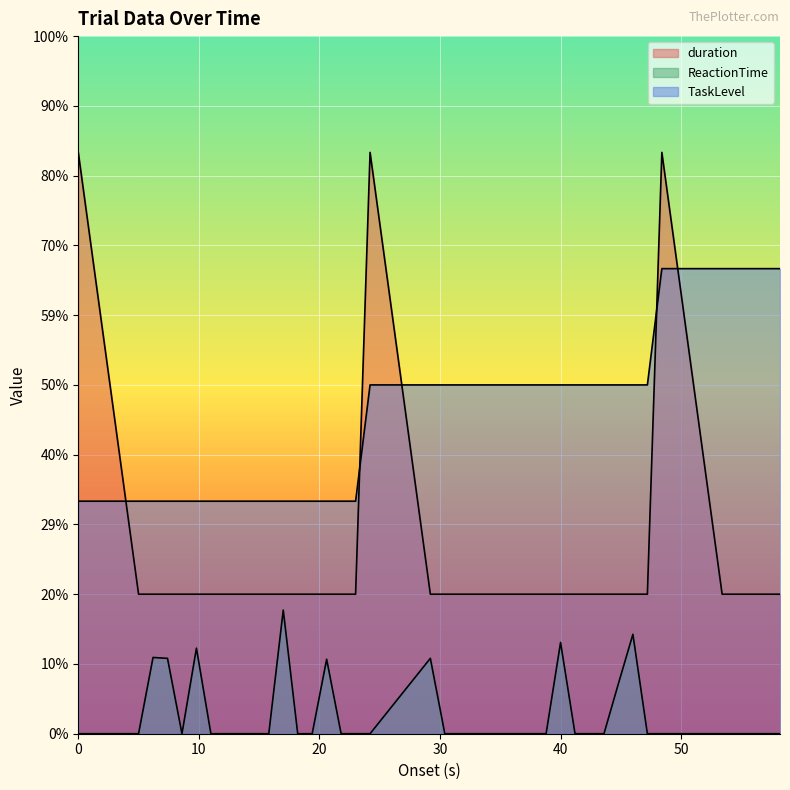

What is the difference between the highest and lowest values at 9.8?

1.3